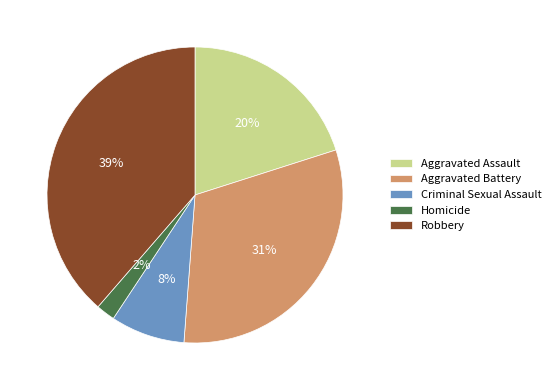

To the nearest percent, what is the average slice percentage?

20%